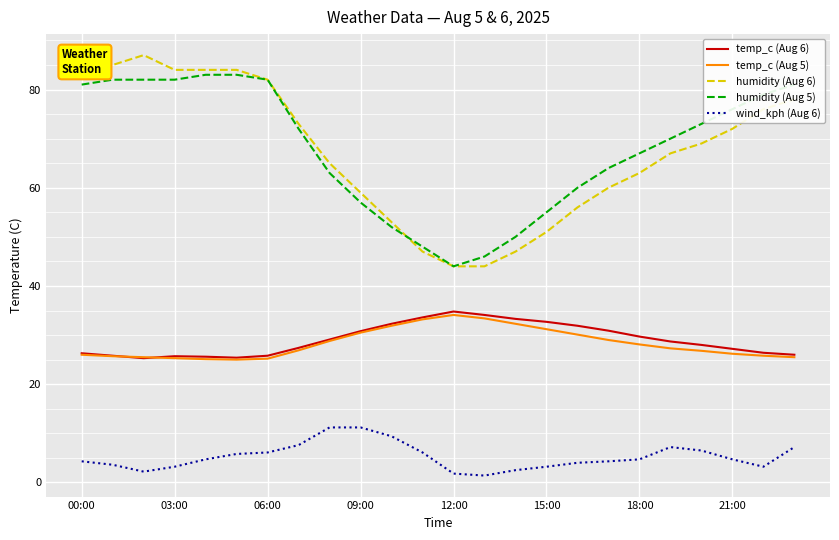

True or false: temp_c (Aug 6) and humidity (Aug 5) cross at least once.

False